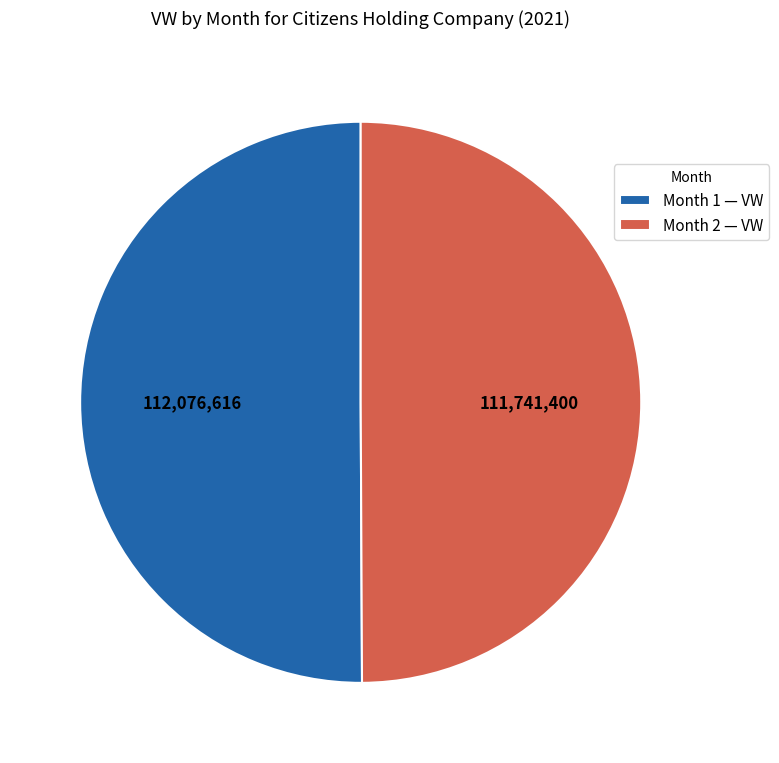

Do Month 1 — VW and Month 2 — VW together represent more than half of the pie?

Yes